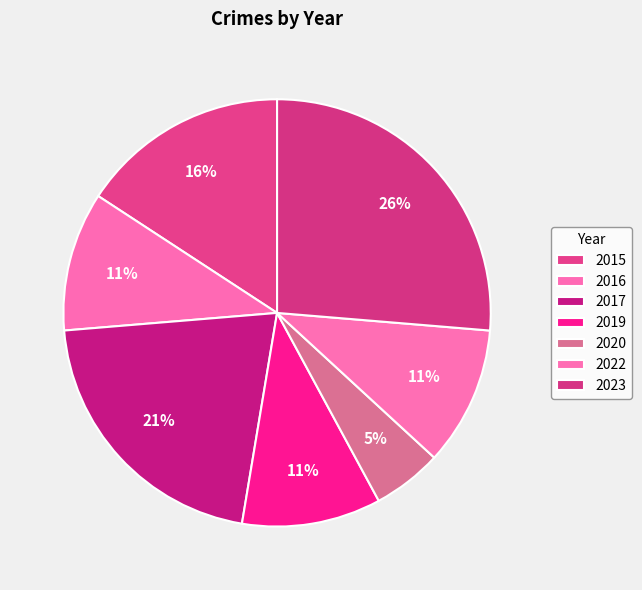

To the nearest percent, what is the combined percentage of 2023 and 2019?

37%